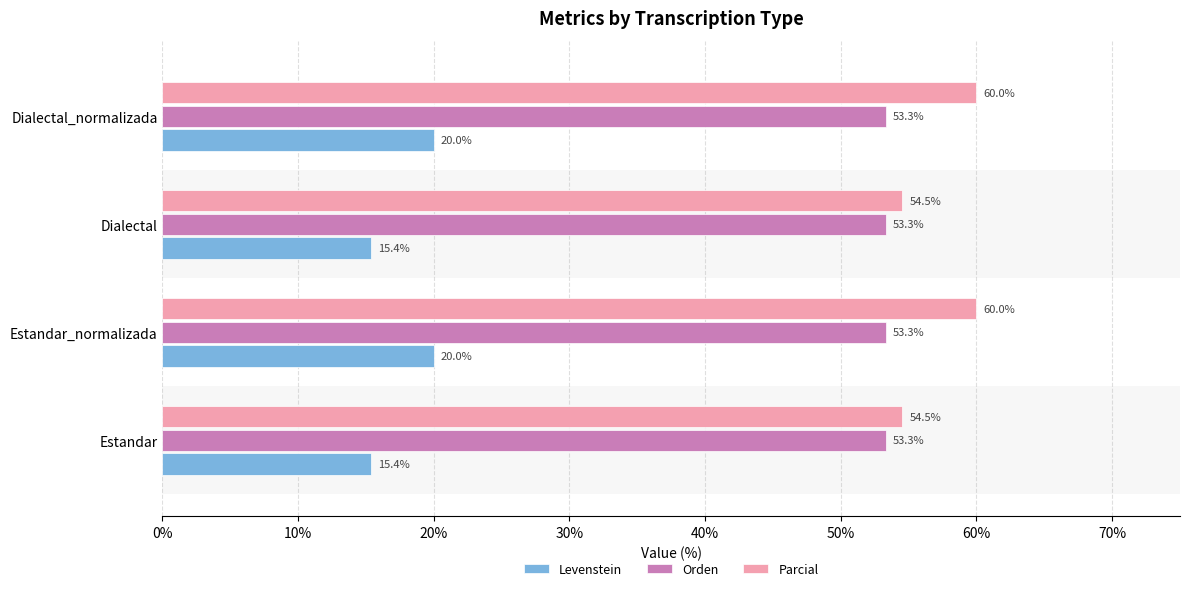

List the series in order of their peak value, lowest first.

Levenstein, Orden, Parcial